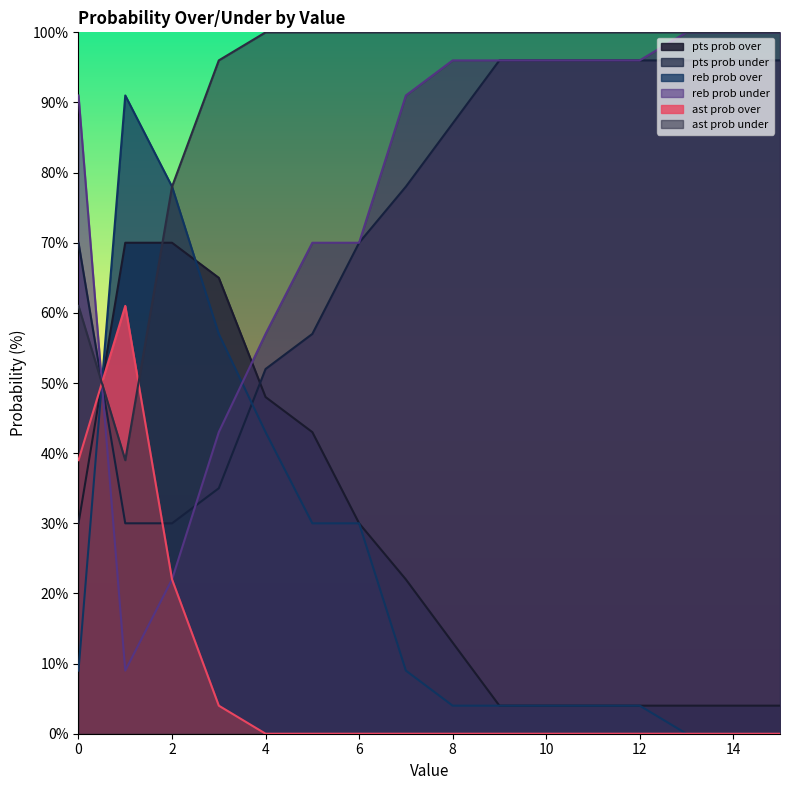

What are all the series names shown in the legend?

pts prob over, pts prob under, reb prob over, reb prob under, ast prob over, ast prob under